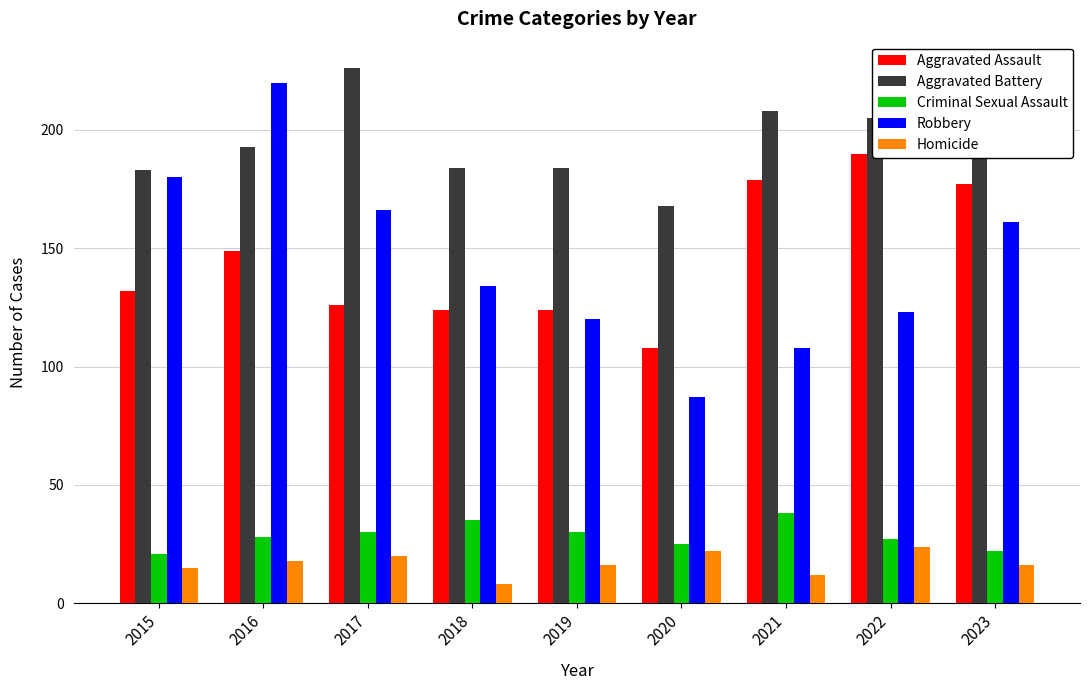

Does the chart contain stacked bars?

No